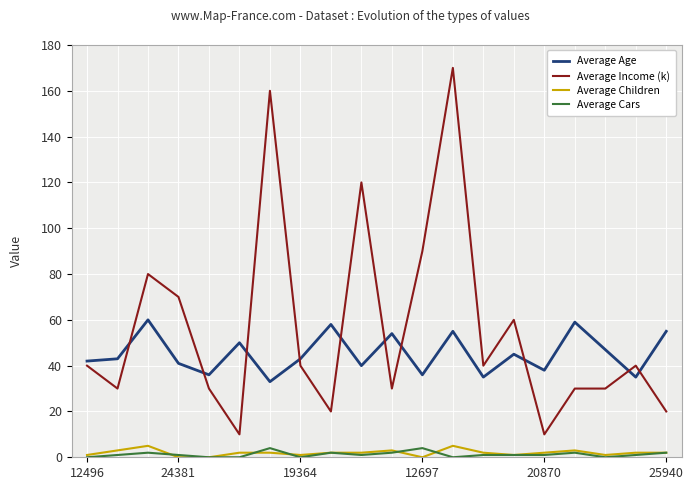

True or false: Average Income (k) and Average Children cross at least once.

False